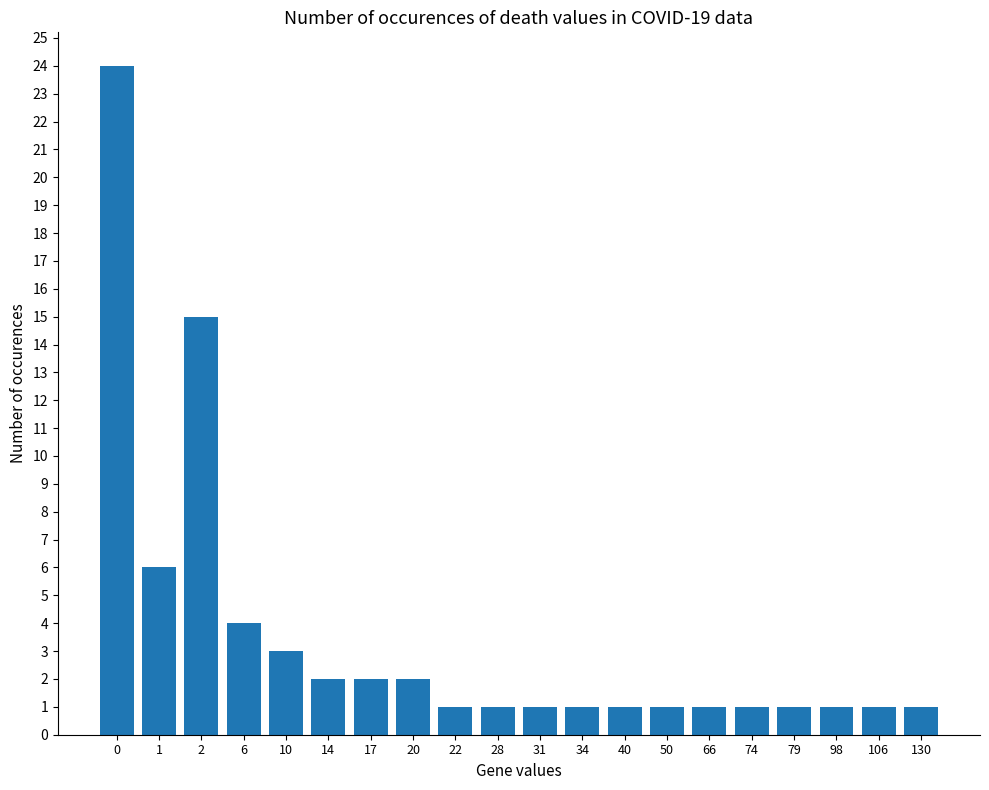

What is the greatest value displayed?

24